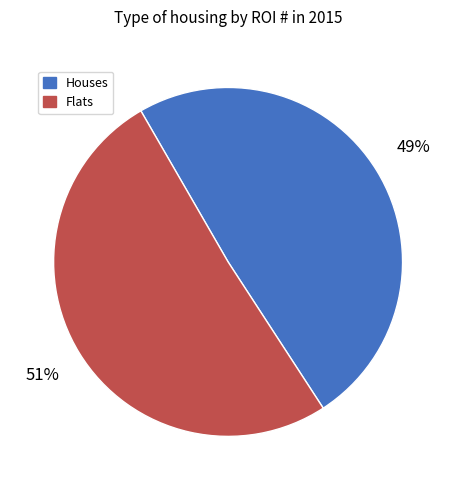

To the nearest percent, what portion does Flats represent?

51%